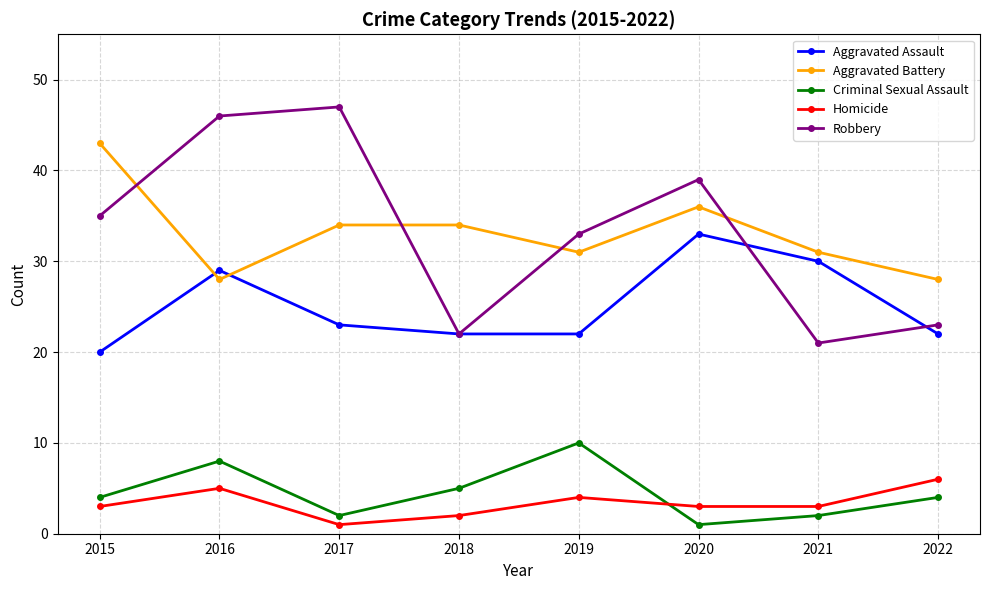

How many lines are shown in the chart?

5